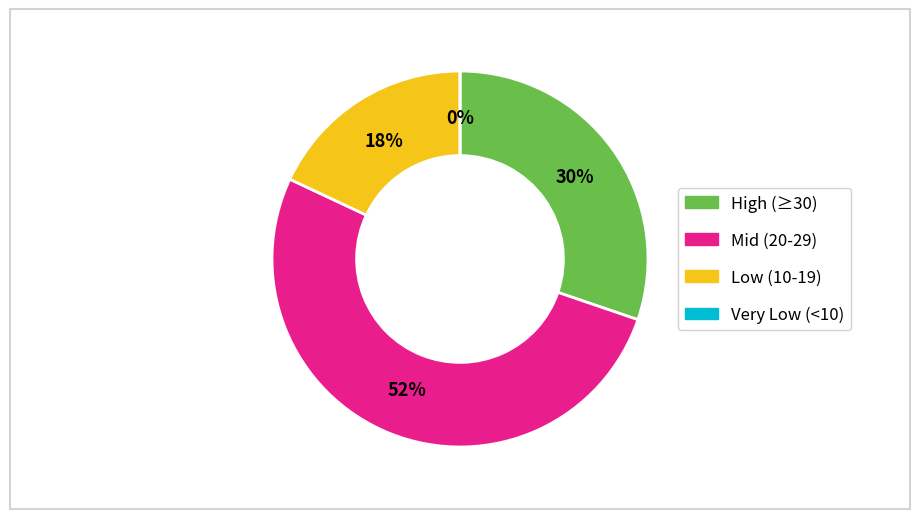

True or false: LAC accounts for 1% of the total.

False